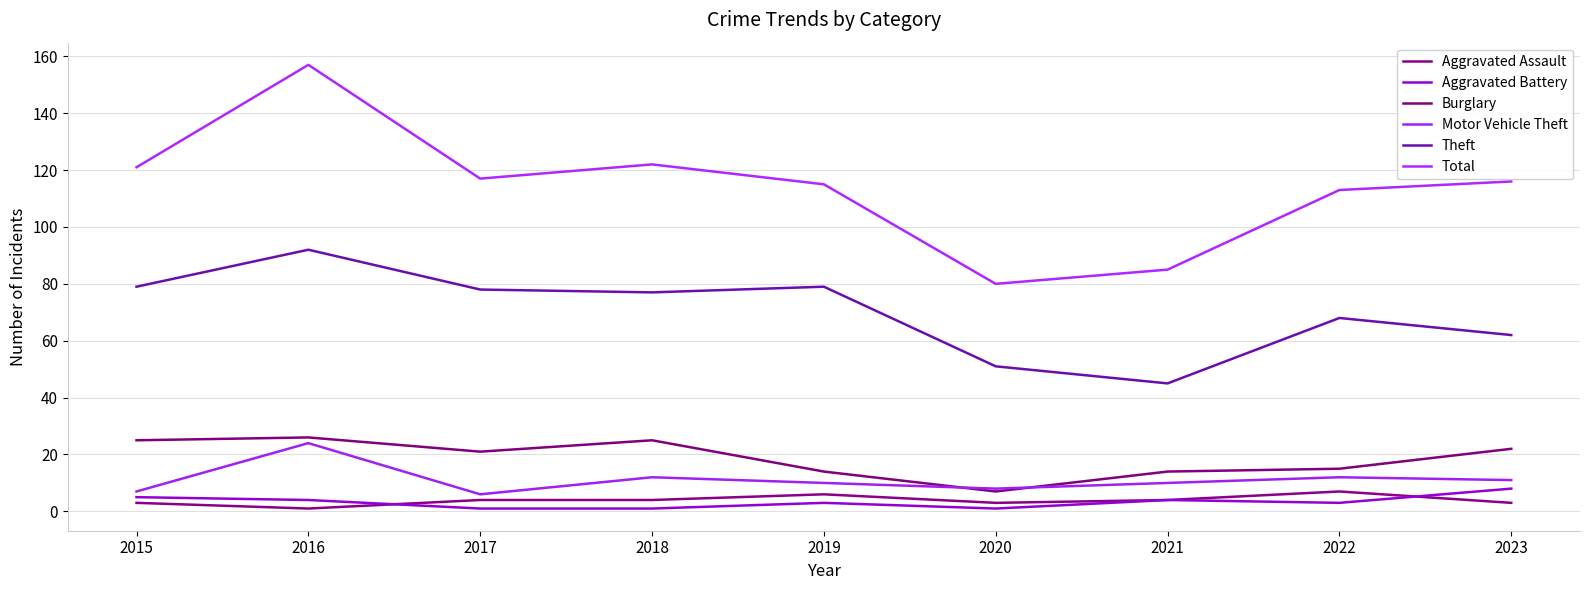

Which series changed the most between 2017 and 2021?

Theft